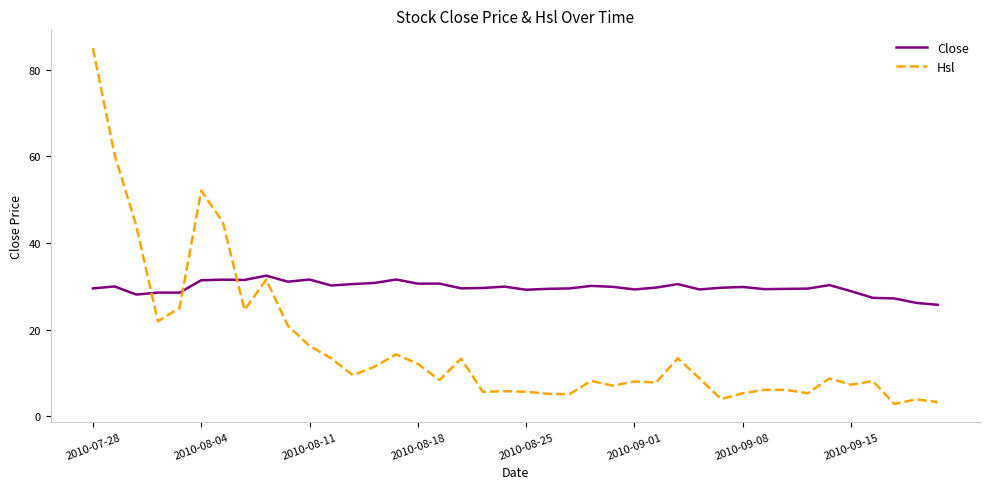

What is the difference between the maximum and minimum values in the Close series?

6.7